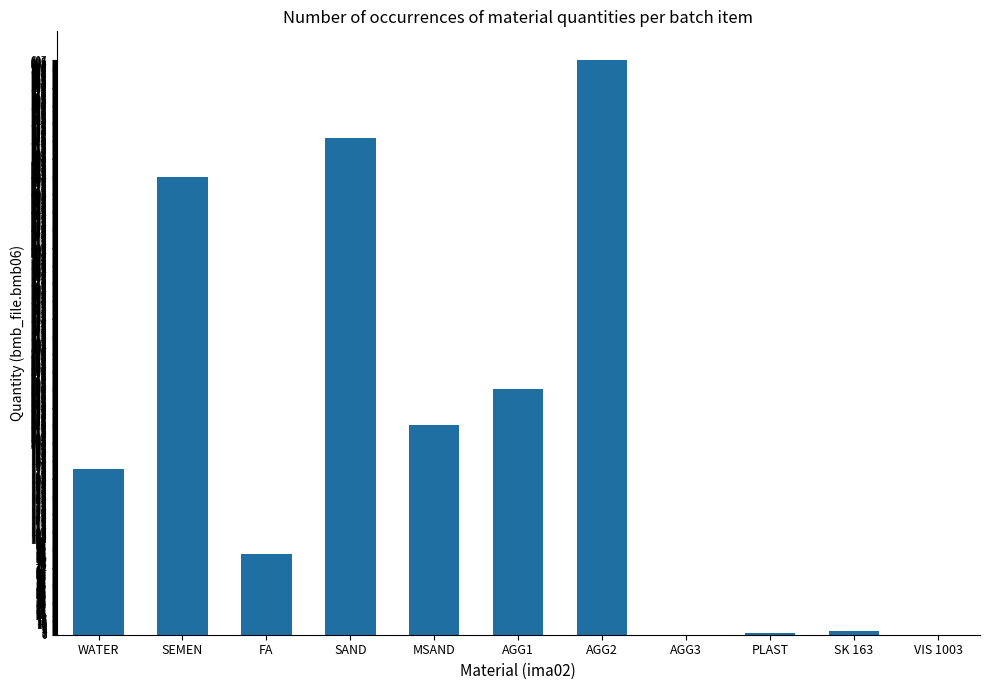

The chart shows a value of 84.8 at MSAND. True or false?

False